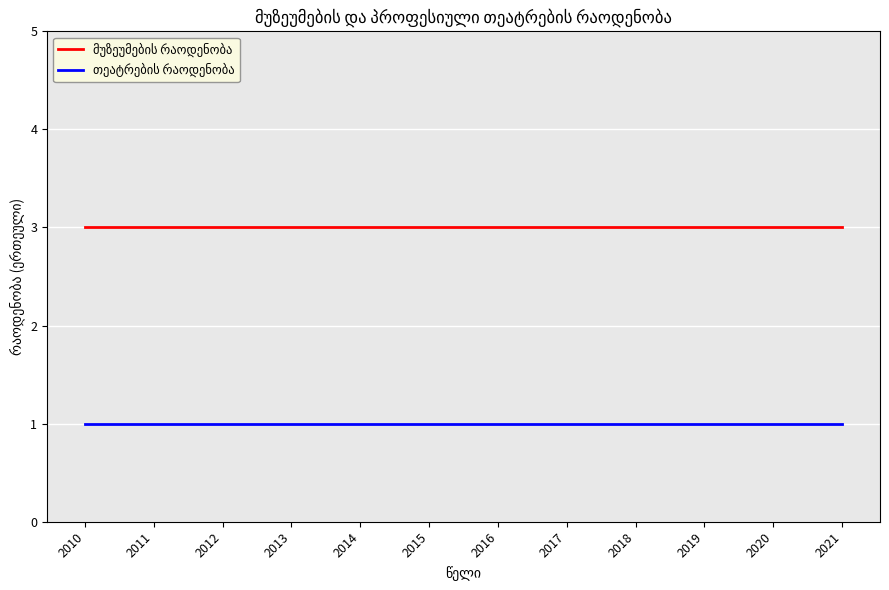

What is the total value across all series at 2010?

4